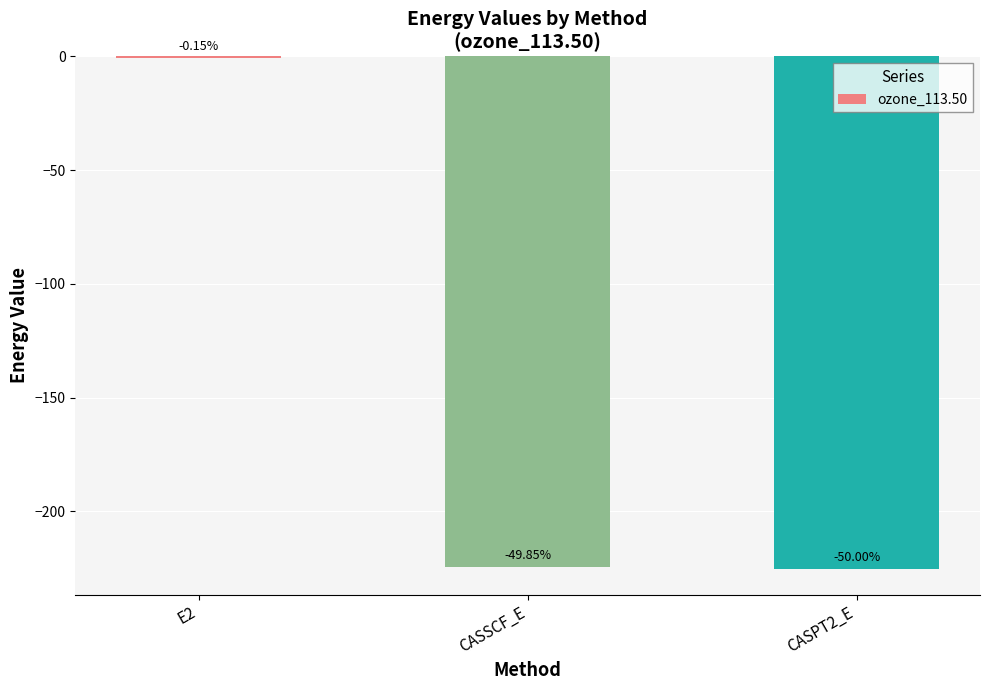

What is the difference between the maximum and minimum values?

224.6